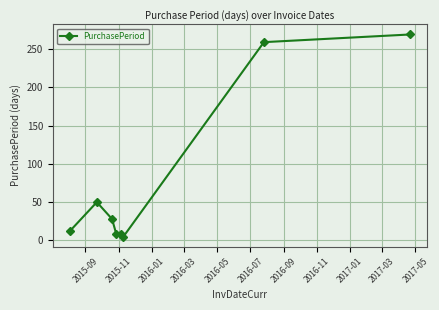

True or false: the data has more than 2 interior local peaks.

False